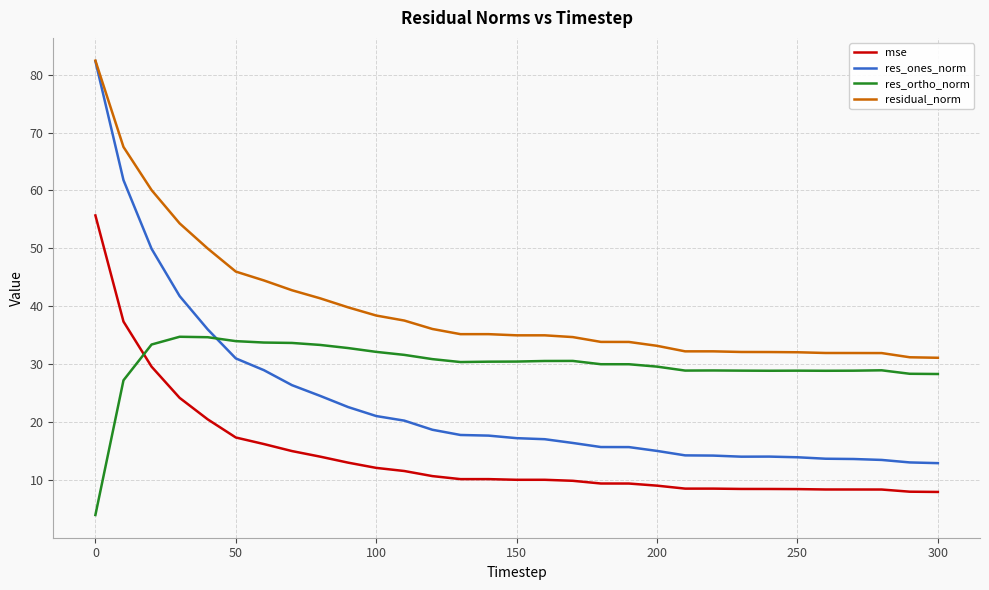

Which series has the largest total across all categories?

residual_norm